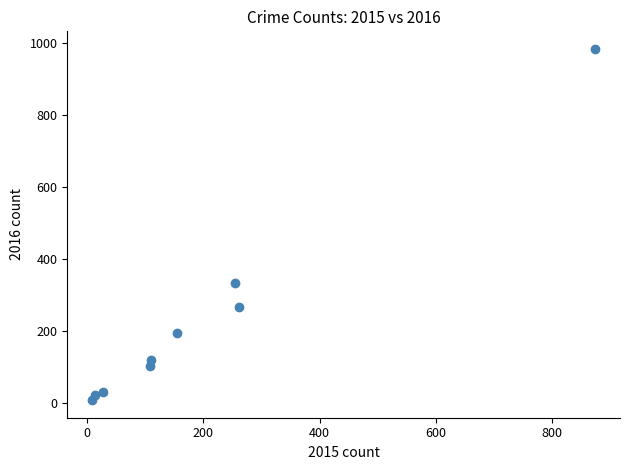

What is the average Y value?

228